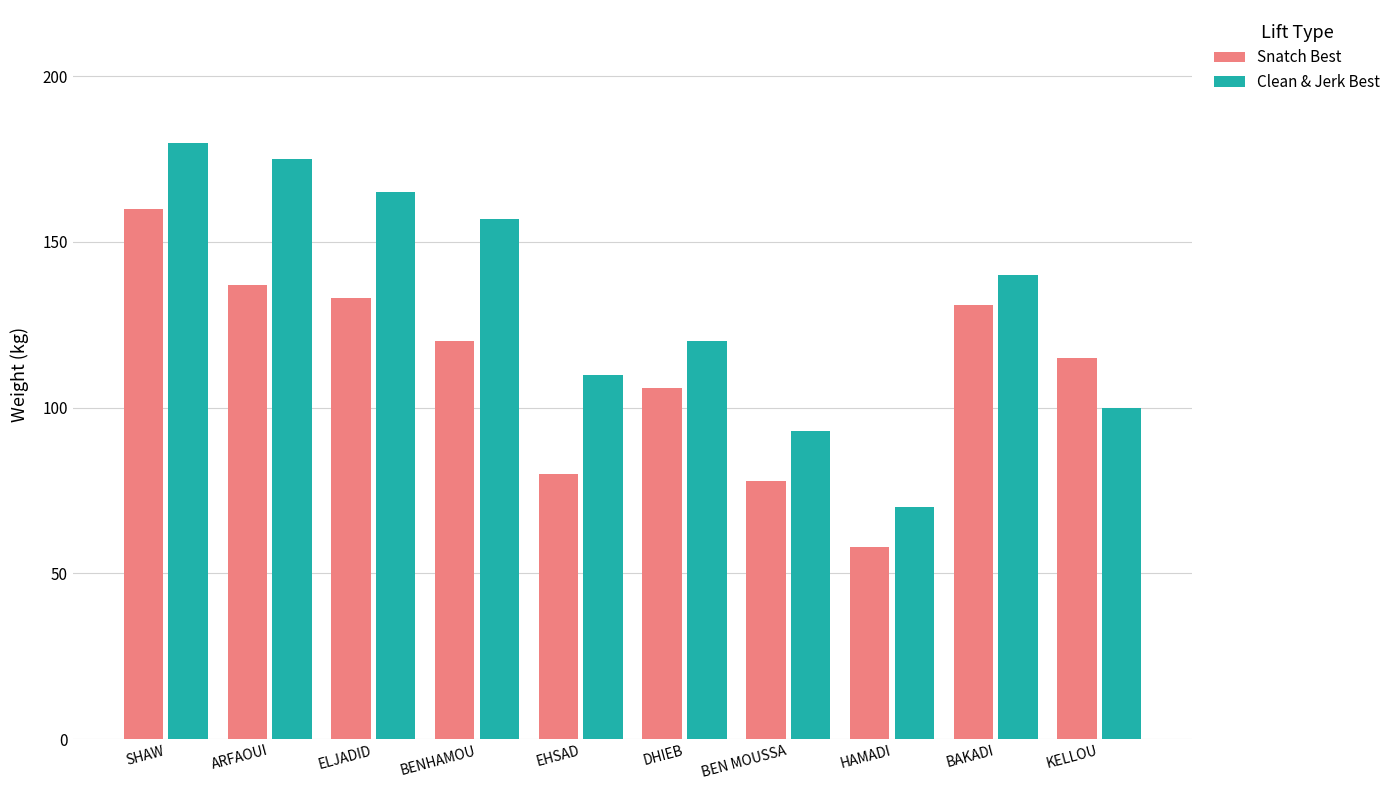

List the labels in order of Snatch Best value, largest first.

SHAW, ARFAOUI, ELJADID, BAKADI, BENHAMOU, KELLOU, DHIEB, EHSAD, BEN MOUSSA, HAMADI